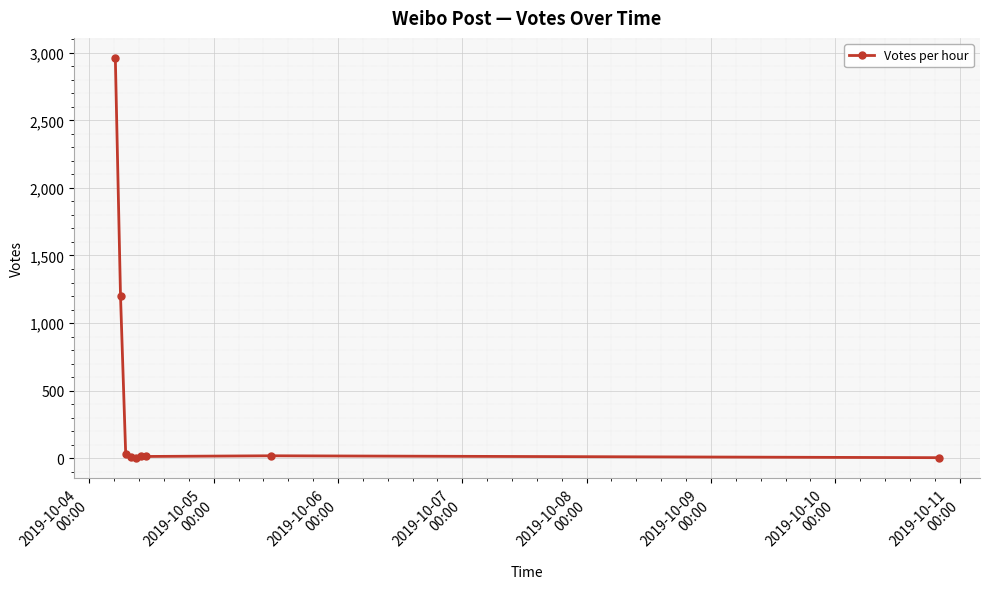

What is the greatest value displayed?

2962